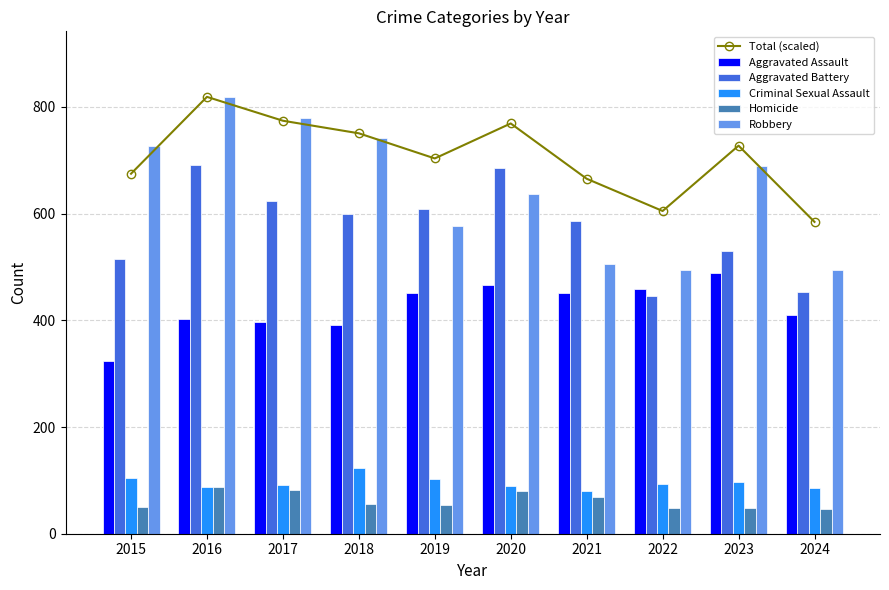

At how many categories does at least one series exceed 277?

10